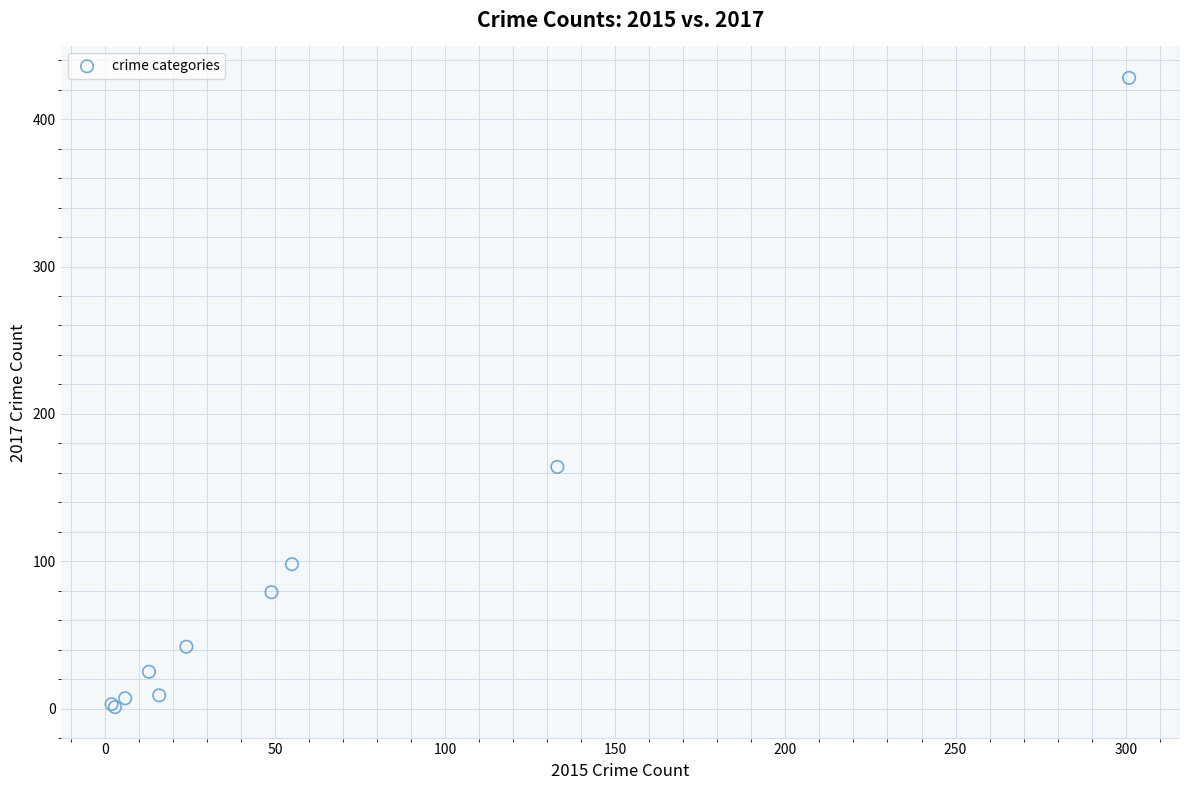

What Y value in the scatter plot is closest to 214?

164